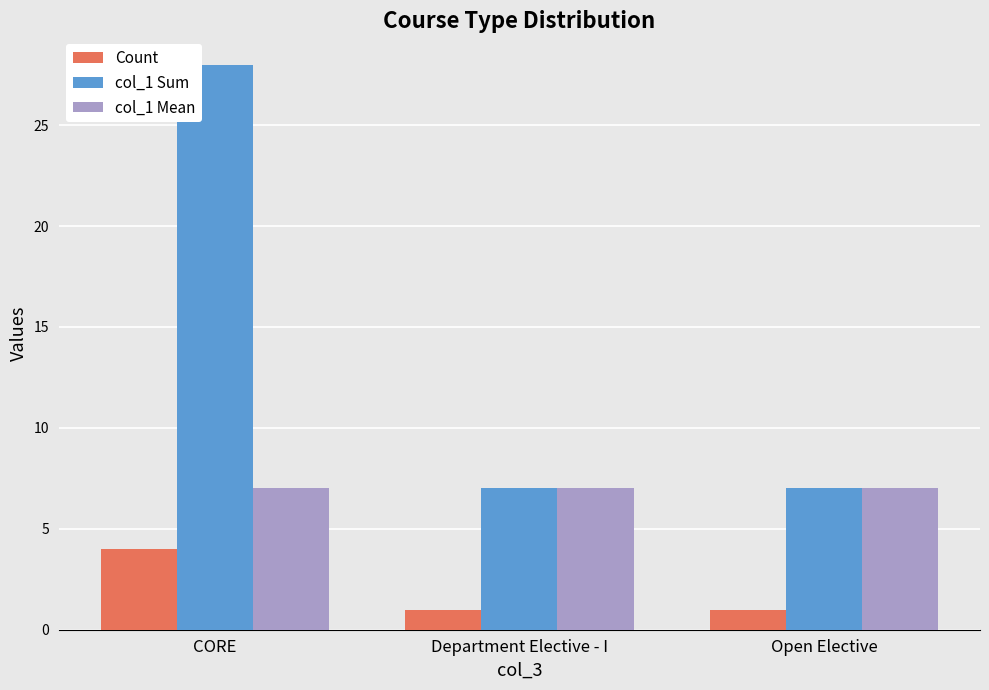

Reading right to left, list all the values displayed in this chart.

Count: Open Elective=1	Department Elective - I=1	CORE=4
col_1 Sum: Open Elective=7	Department Elective - I=7	CORE=28
col_1 Mean: Open Elective=7	Department Elective - I=7	CORE=7